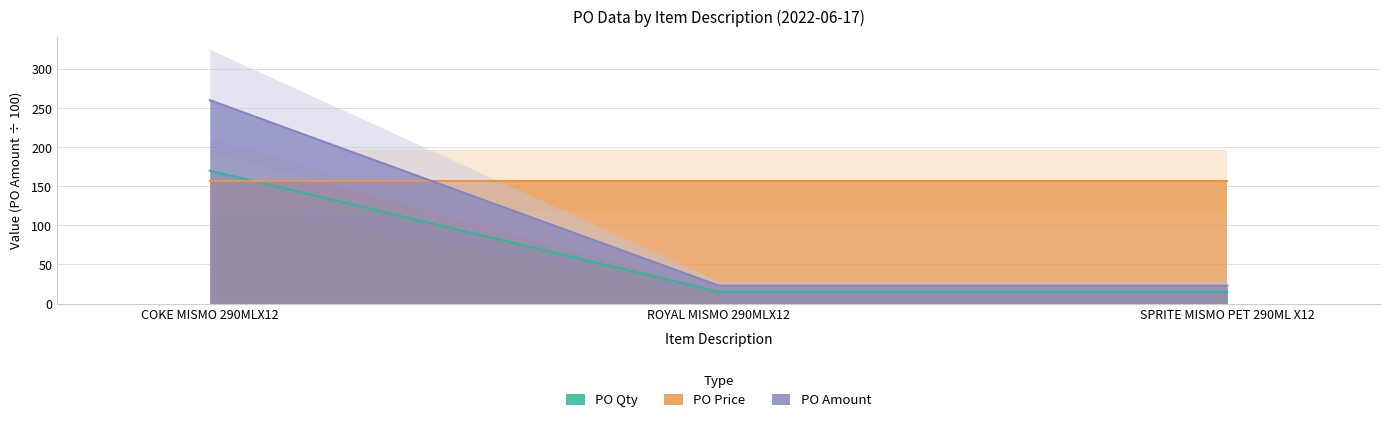

What is the smallest value displayed?

15.0